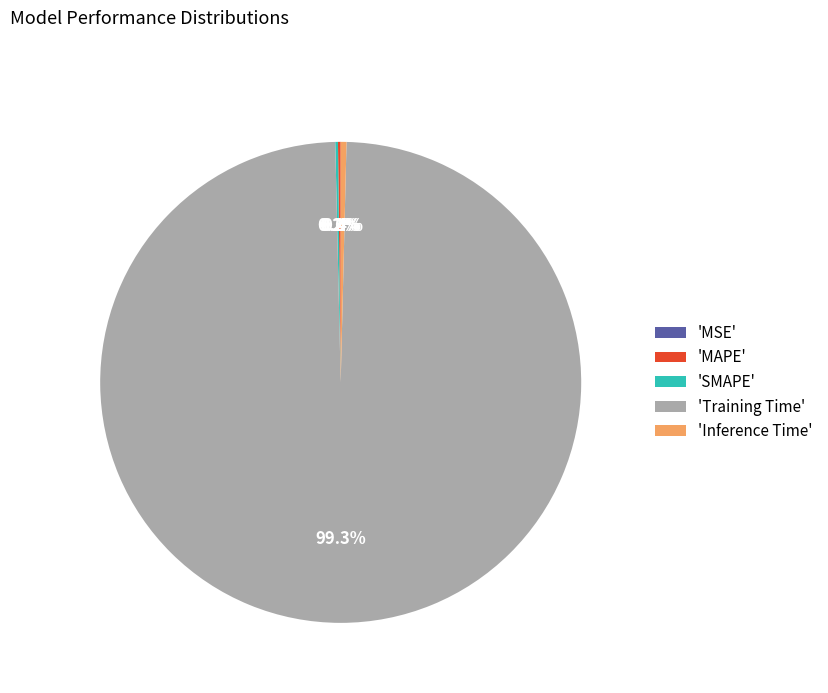

Does 'Inference Time' represent more than half of the total?

No